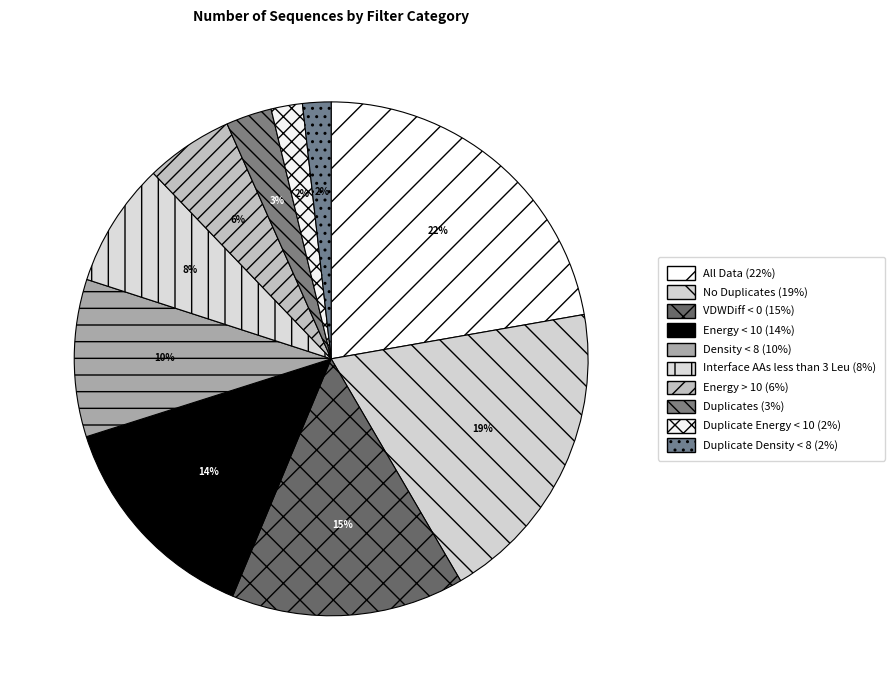

Count the number of slices in the pie.

10